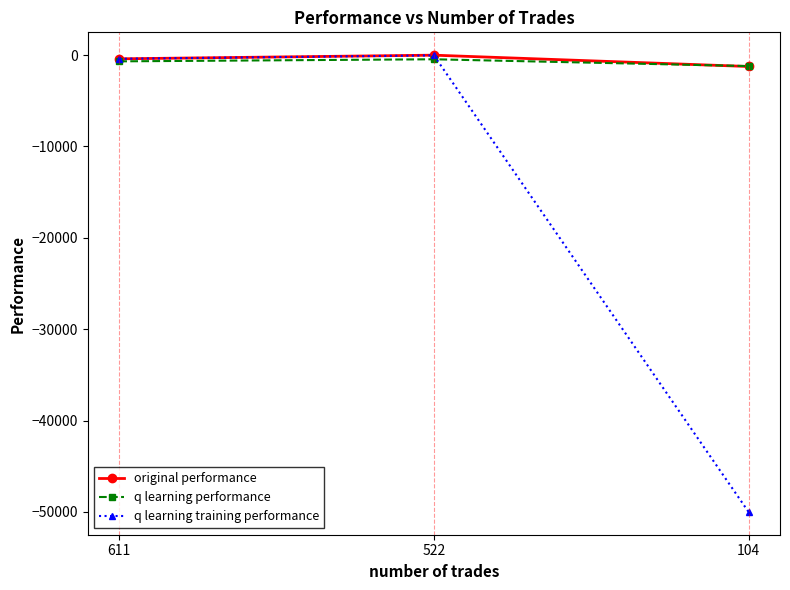

How many data points does each series have?

3